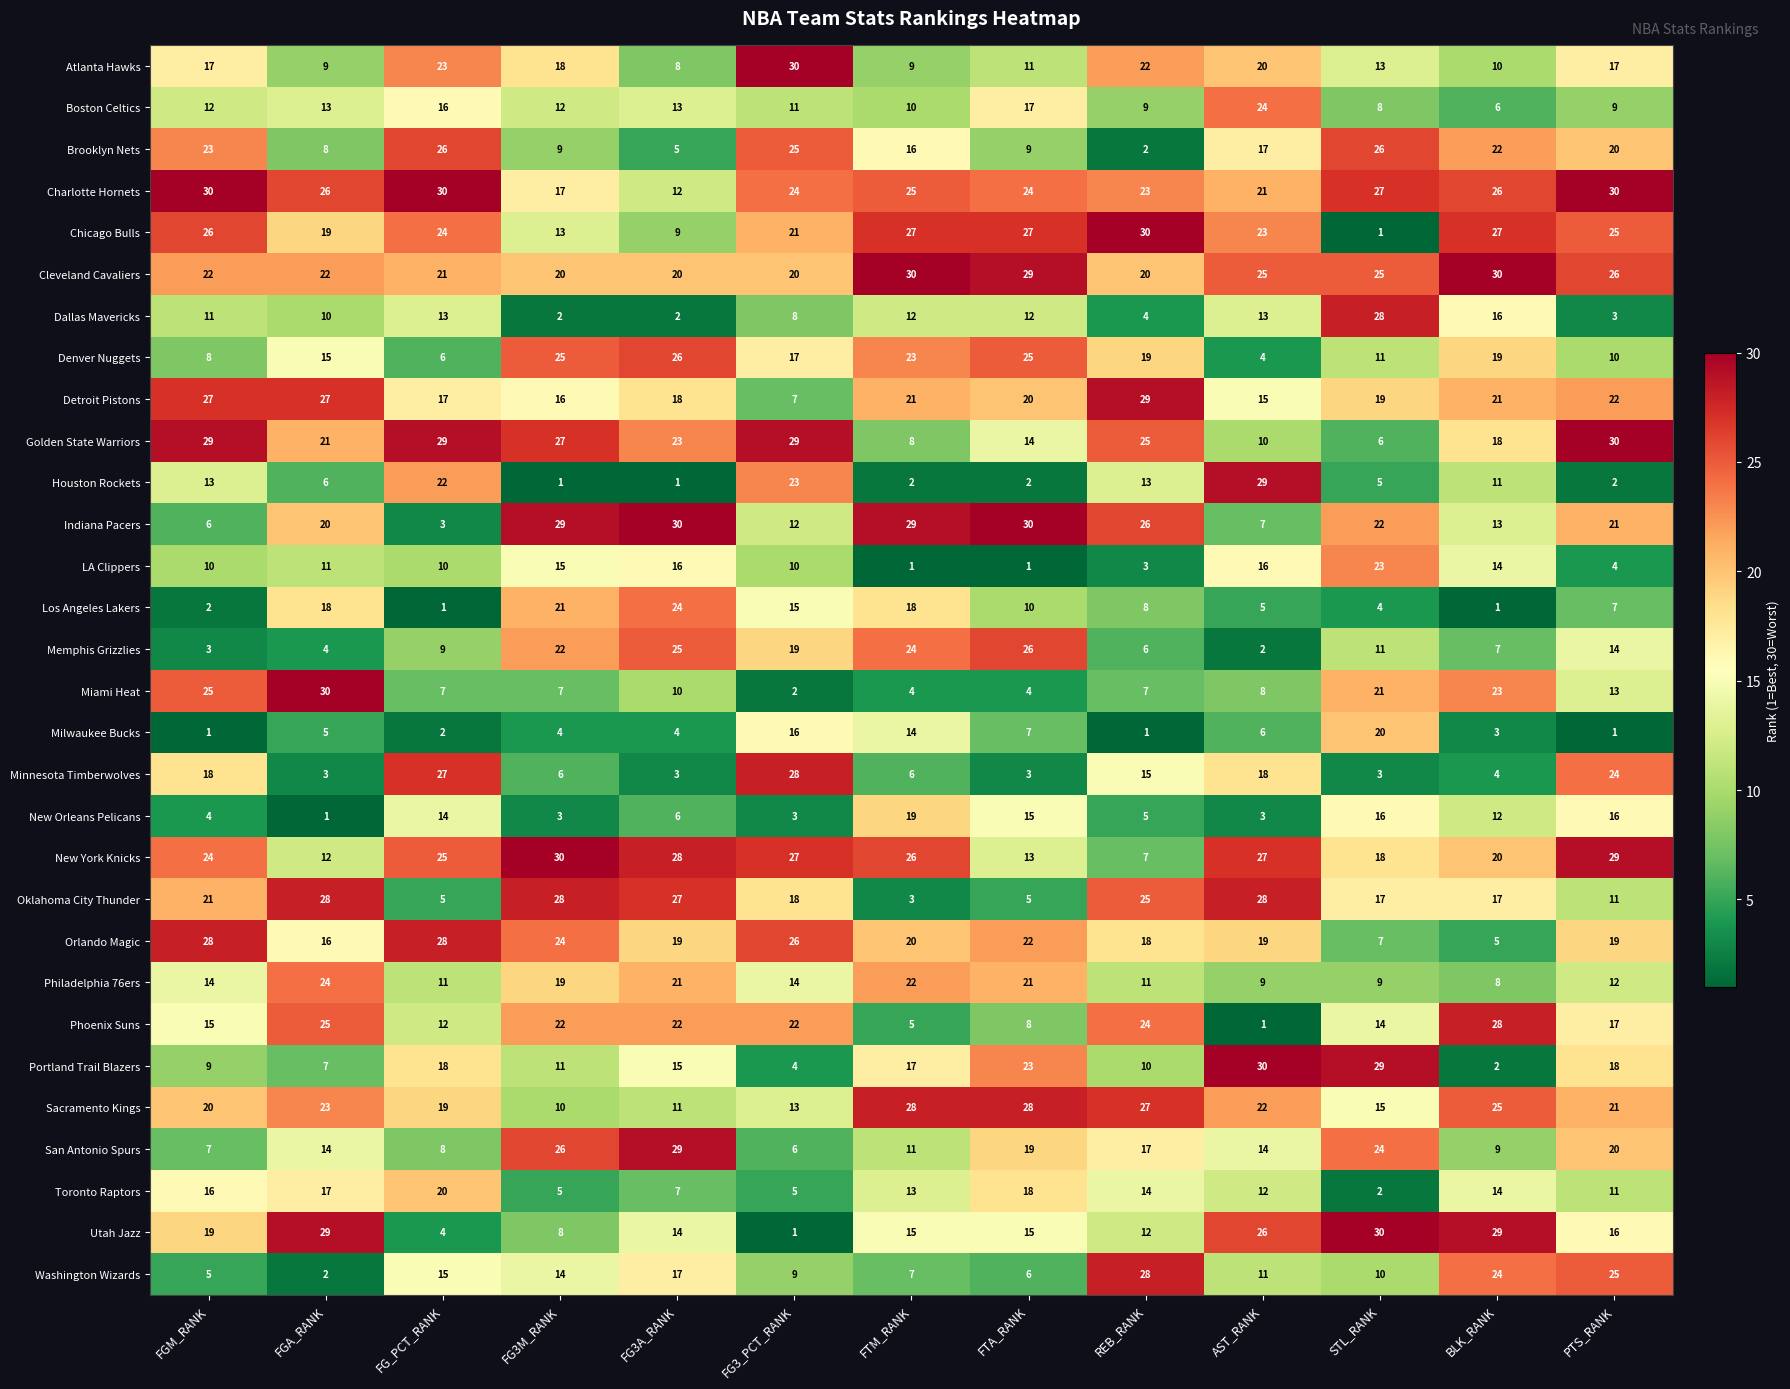

Which series changed the most between FTA_RANK and STL_RANK?

Chicago Bulls